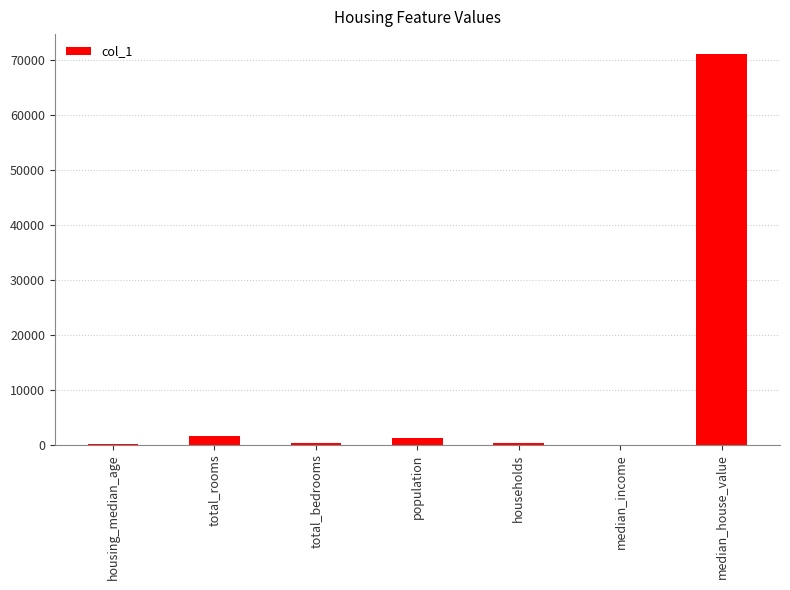

What is the sum of all values?

74522.6